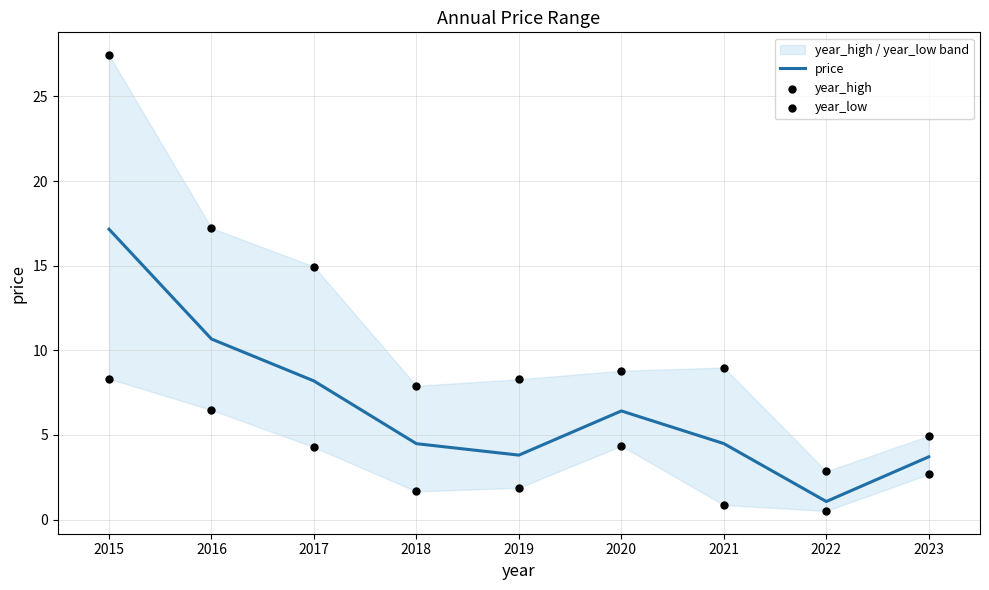

Which series has the widest spread of Y values?

year_high